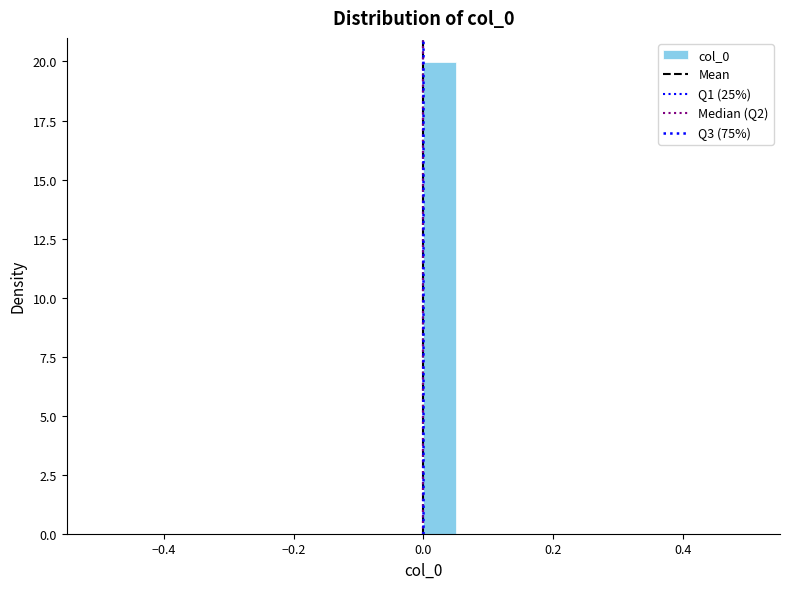

Read against the x-axis, roughly where is the centre of the tallest bar?

0.02